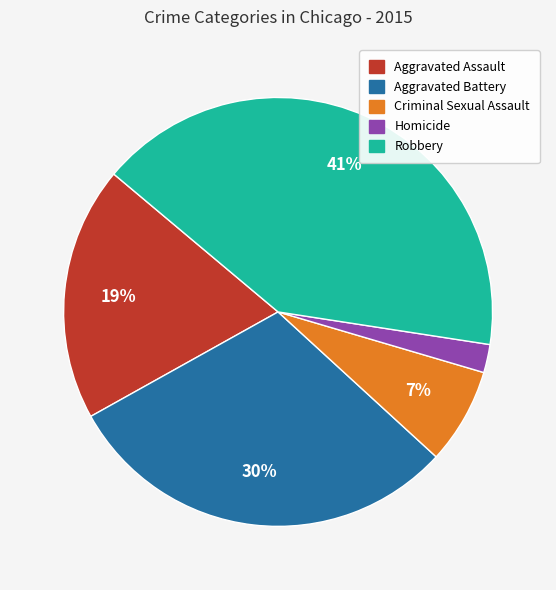

Count the number of slices in the pie.

5